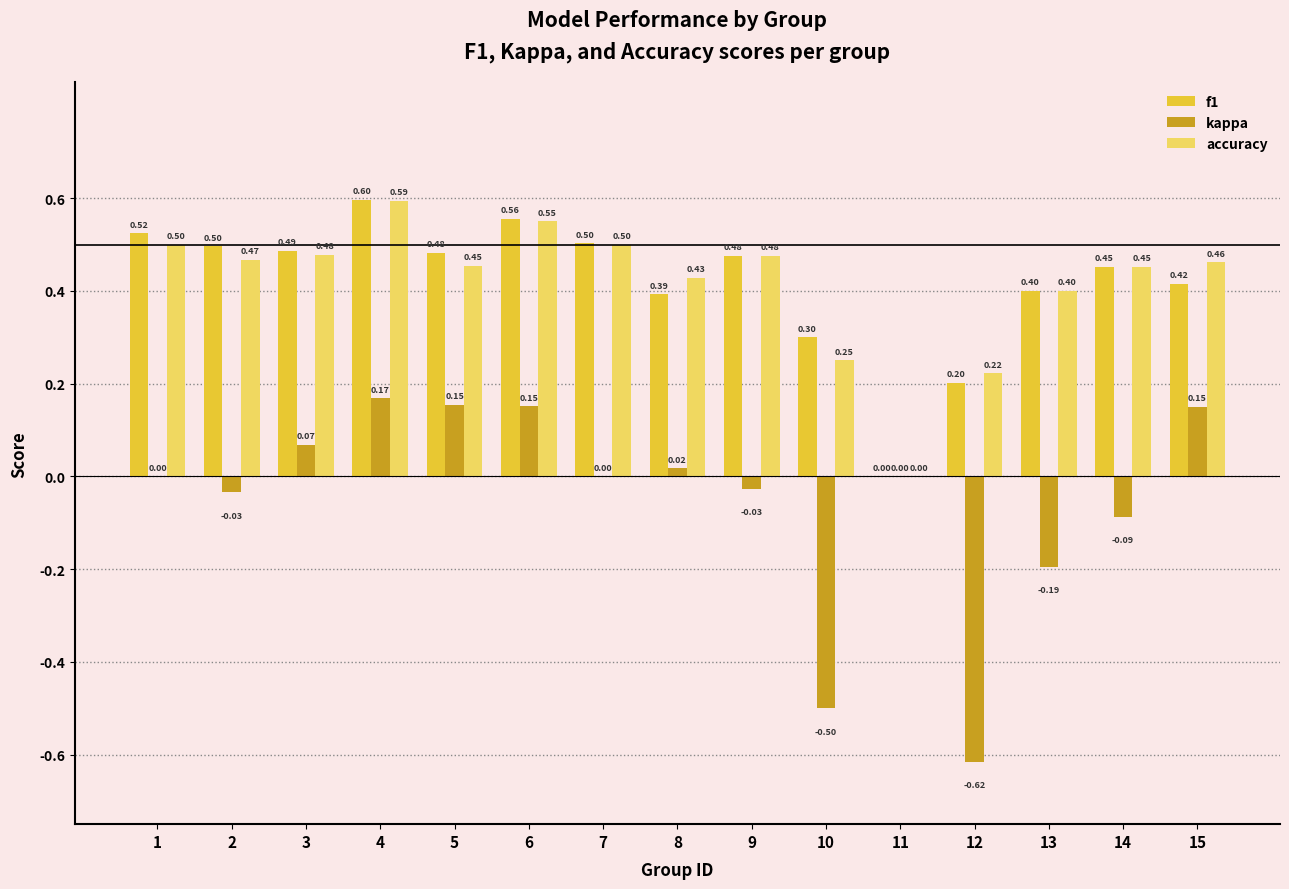

Which series changed the most between 1 and 15?

kappa